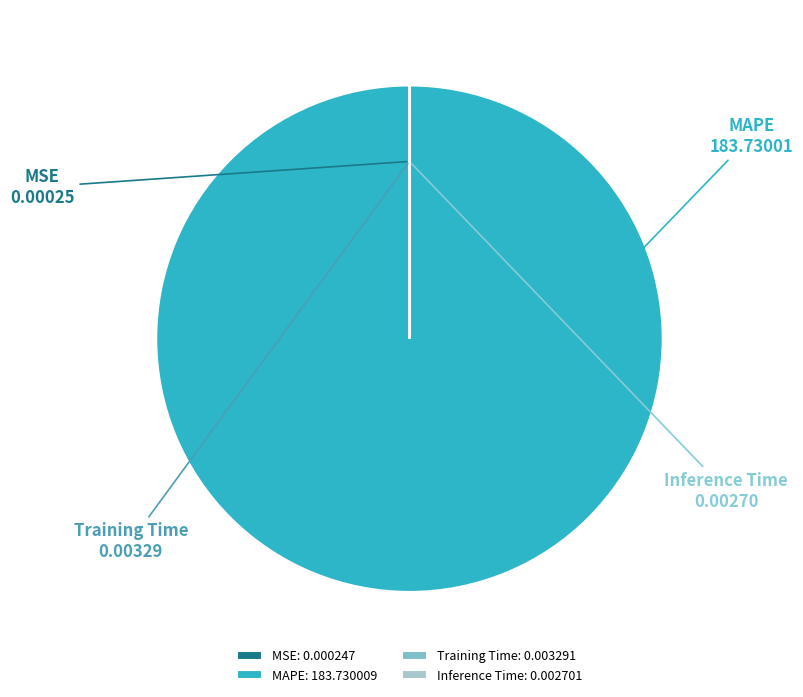

Is there any slice that represents more than half of the pie?

Yes